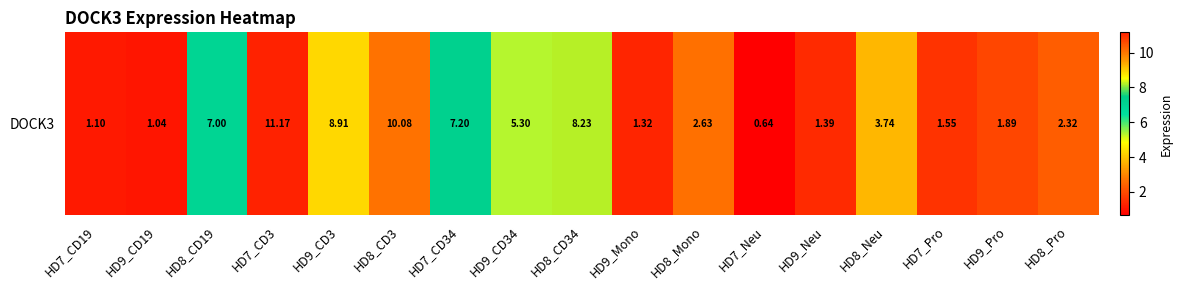

The chart shows a value of 17.4 at HD7_CD3. True or false?

False